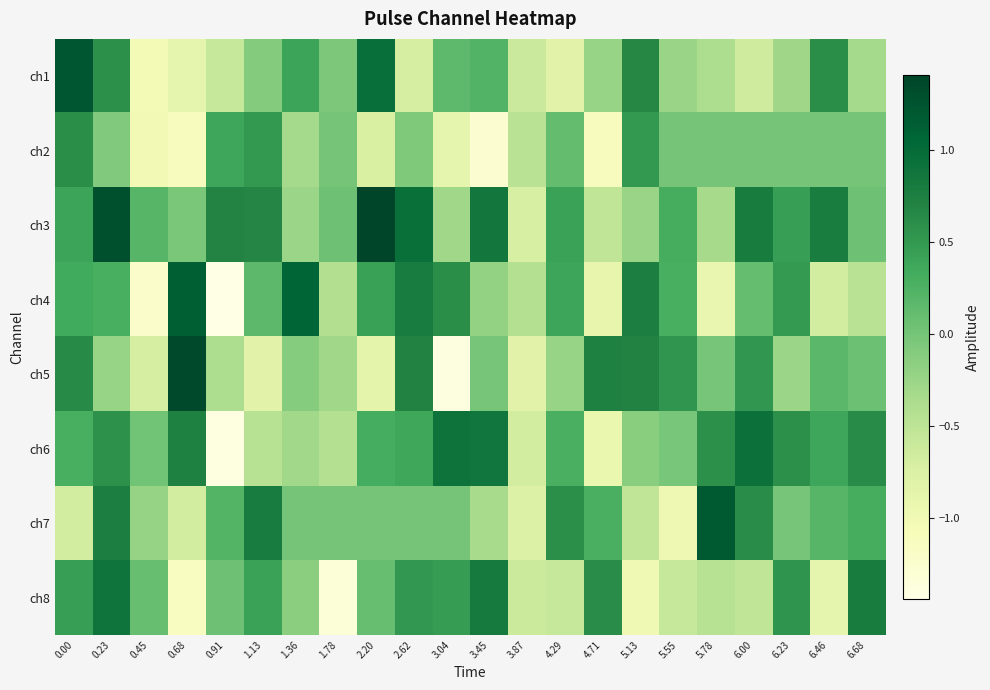

Which series has the widest spread of values?

ch5